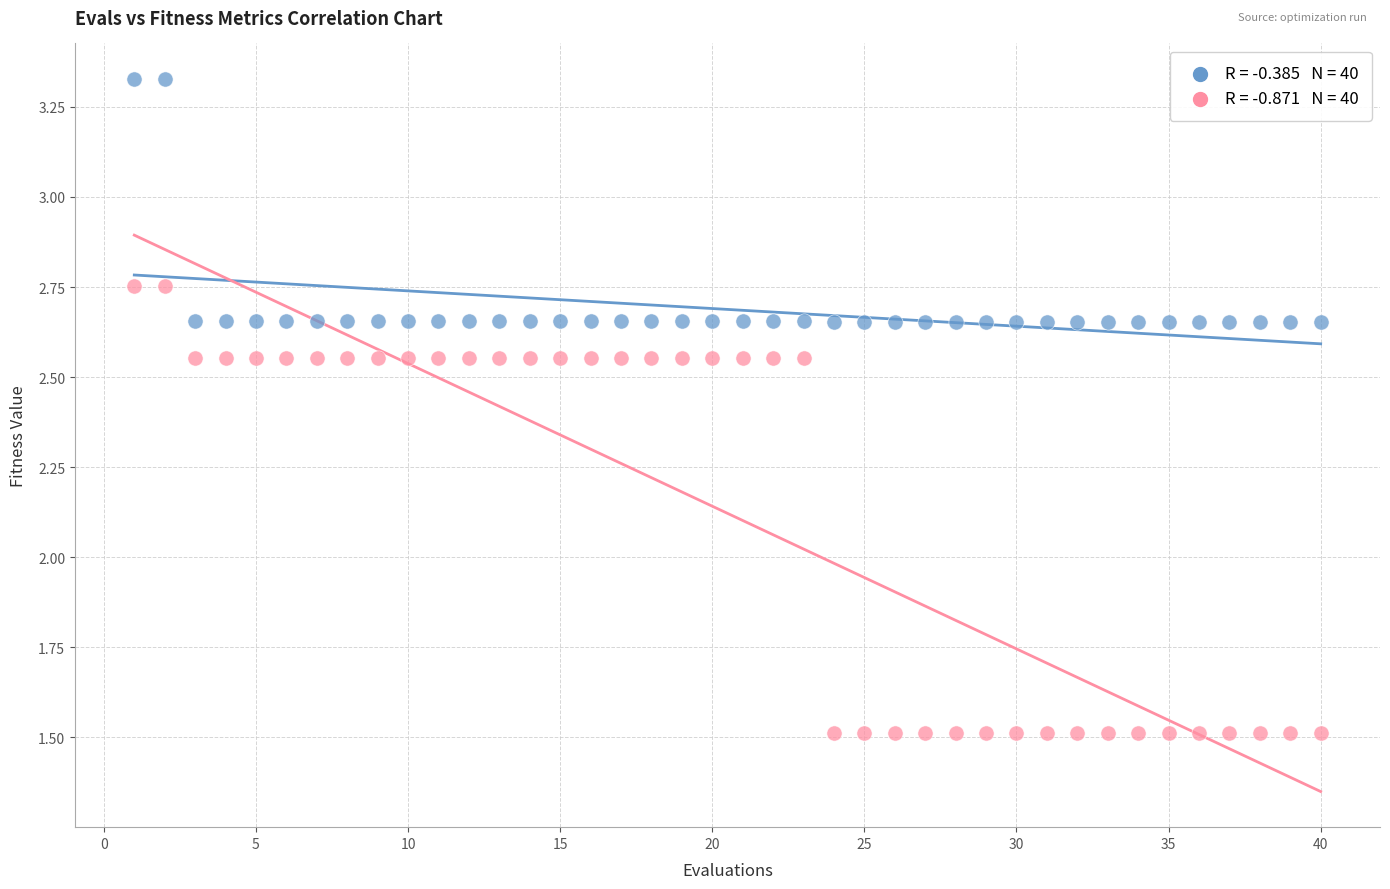

Across all data points, what is the range of Y values (max minus min)?

1.8